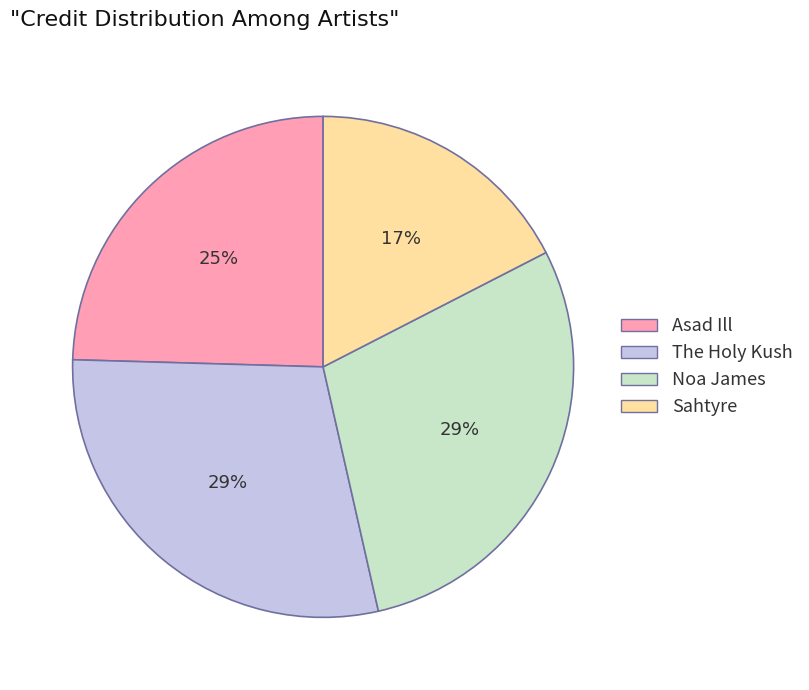

To the nearest percent, what portion does Sahtyre represent?

17%